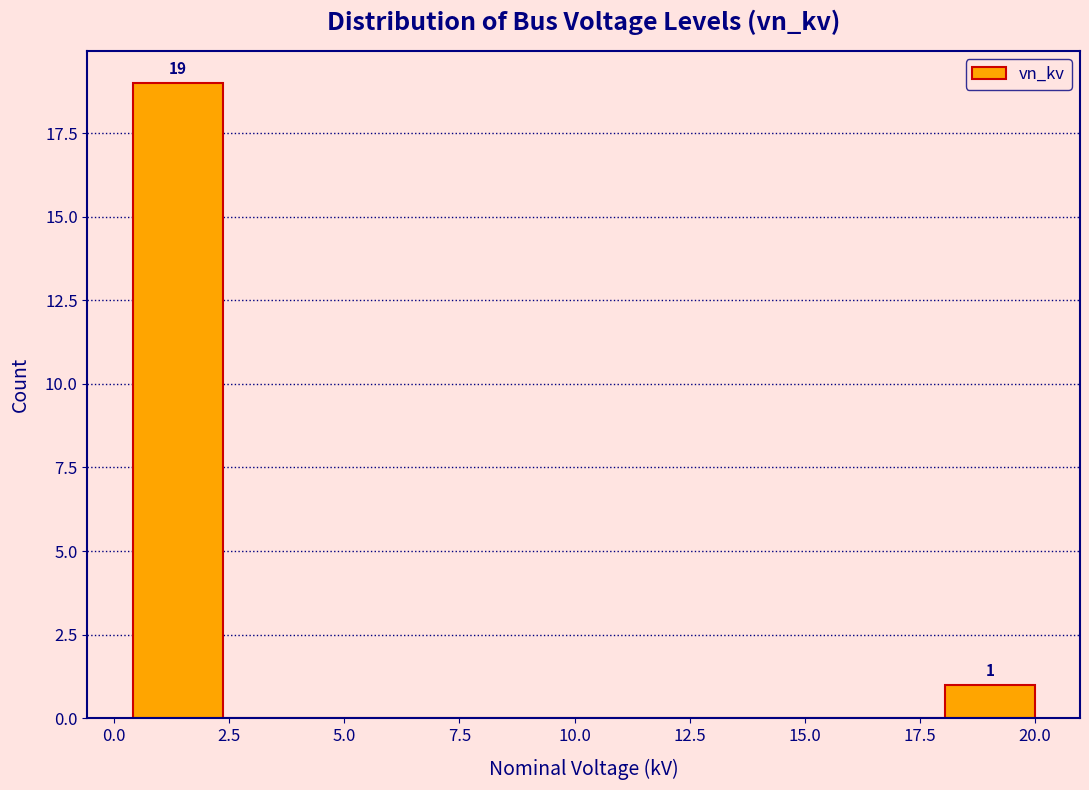

Read against the x-axis, roughly where is the centre of the tallest bar?

1.5